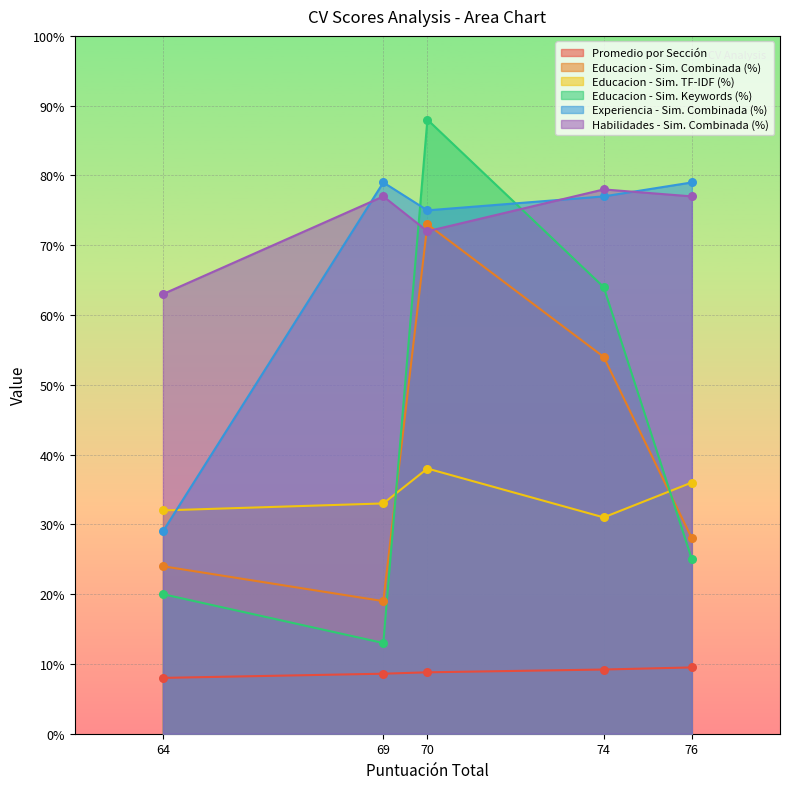

What are all the series names shown in the legend?

Promedio por Sección, Educacion - Sim. Combinada (%), Educacion - Sim. TF-IDF (%), Educacion - Sim. Keywords (%), Experiencia - Sim. Combinada (%), Habilidades - Sim. Combinada (%)